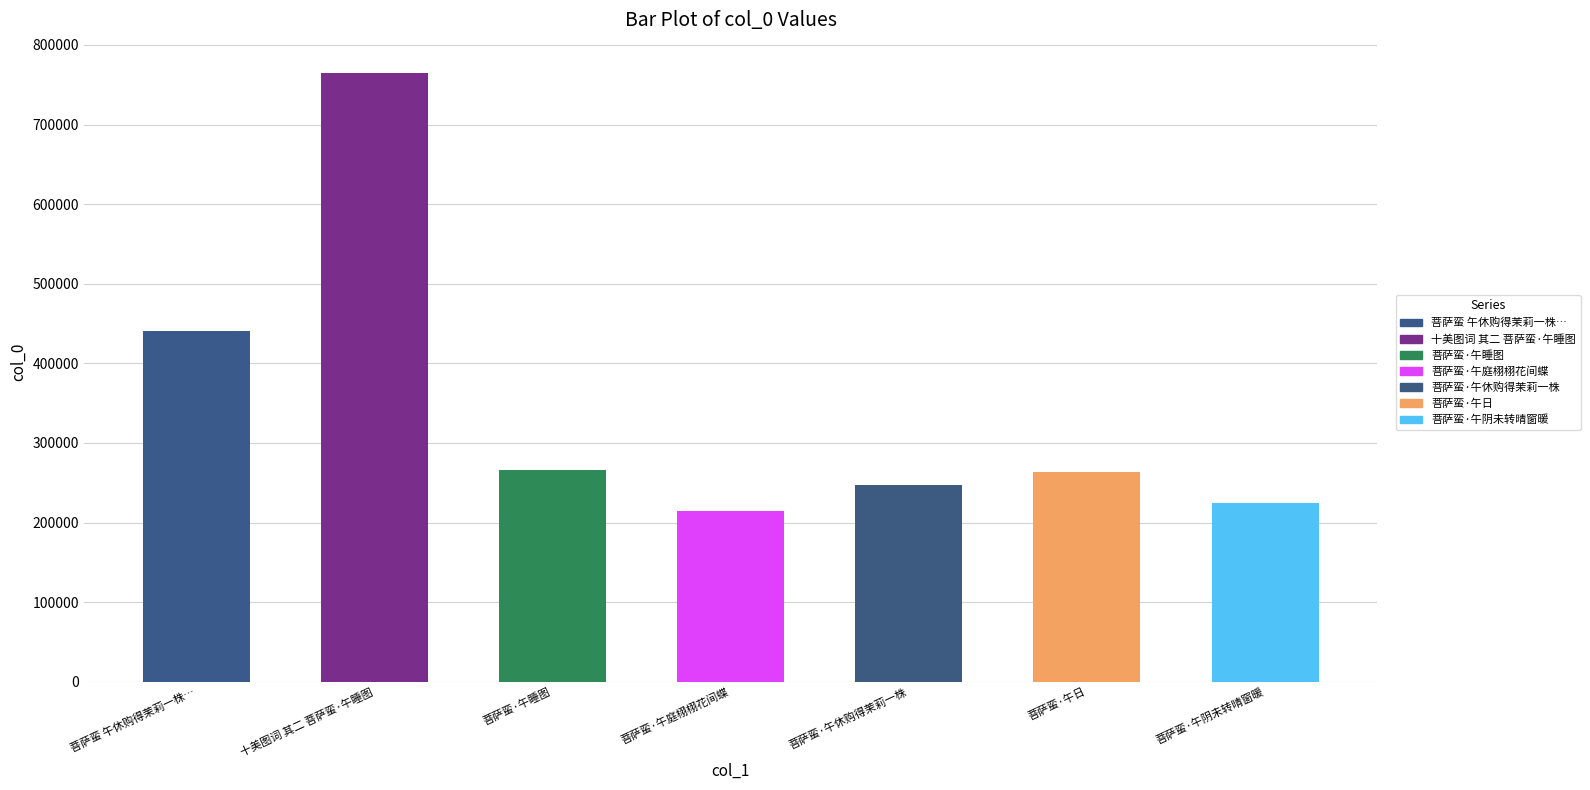

Which has a higher value, 十美图词 其二 菩萨蛮·午睡图 or 菩萨蛮·午睡图?

十美图词 其二 菩萨蛮·午睡图